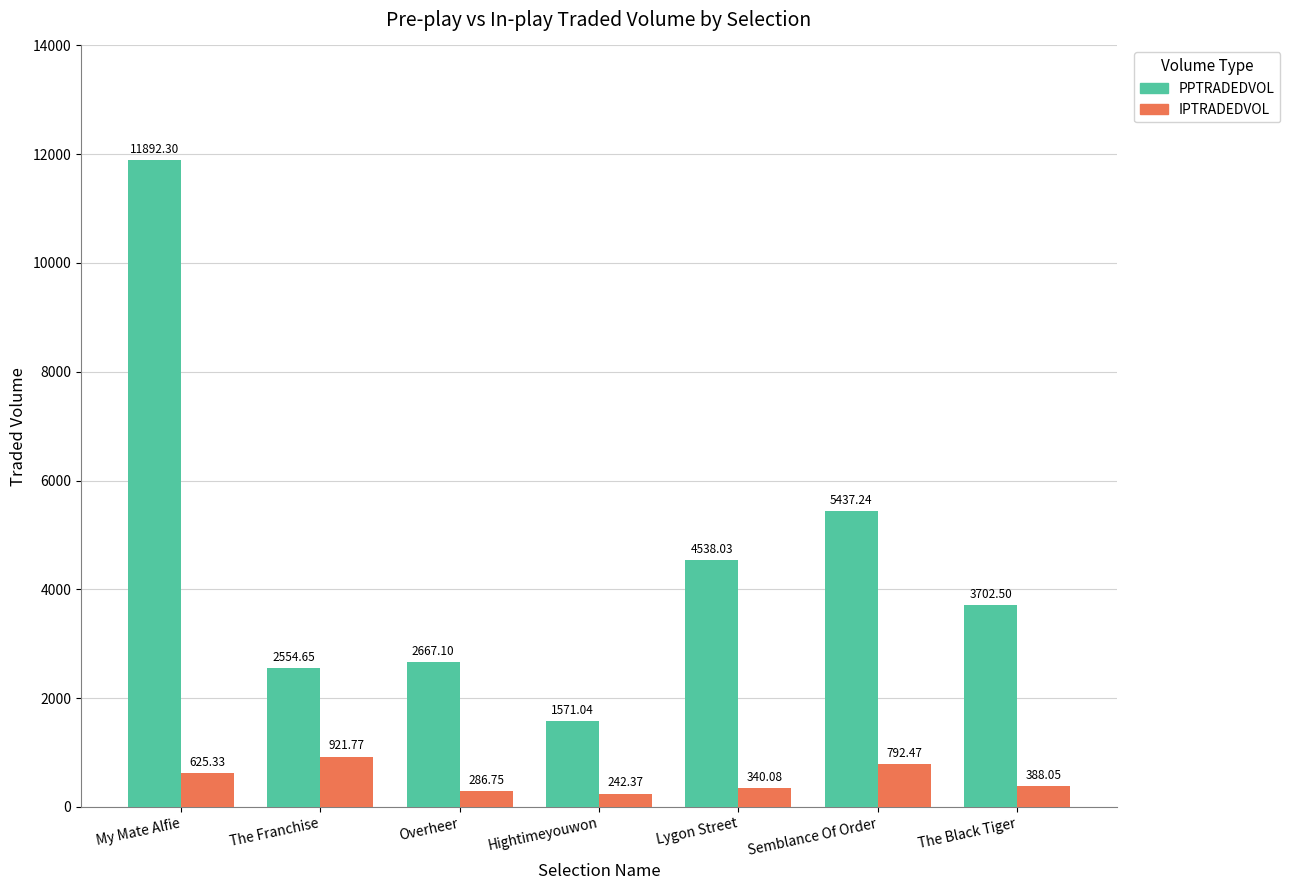

At which category is the sum across all series the highest?

My Mate Alfie